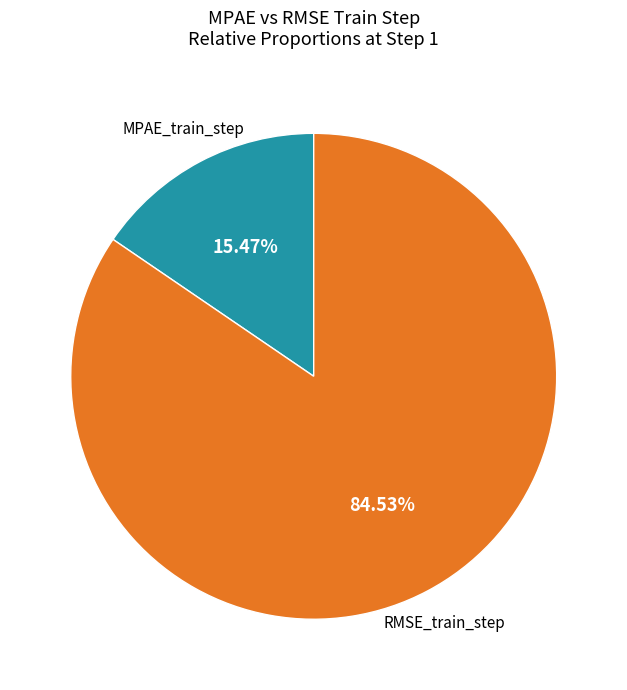

Does any single category account for the majority?

Yes